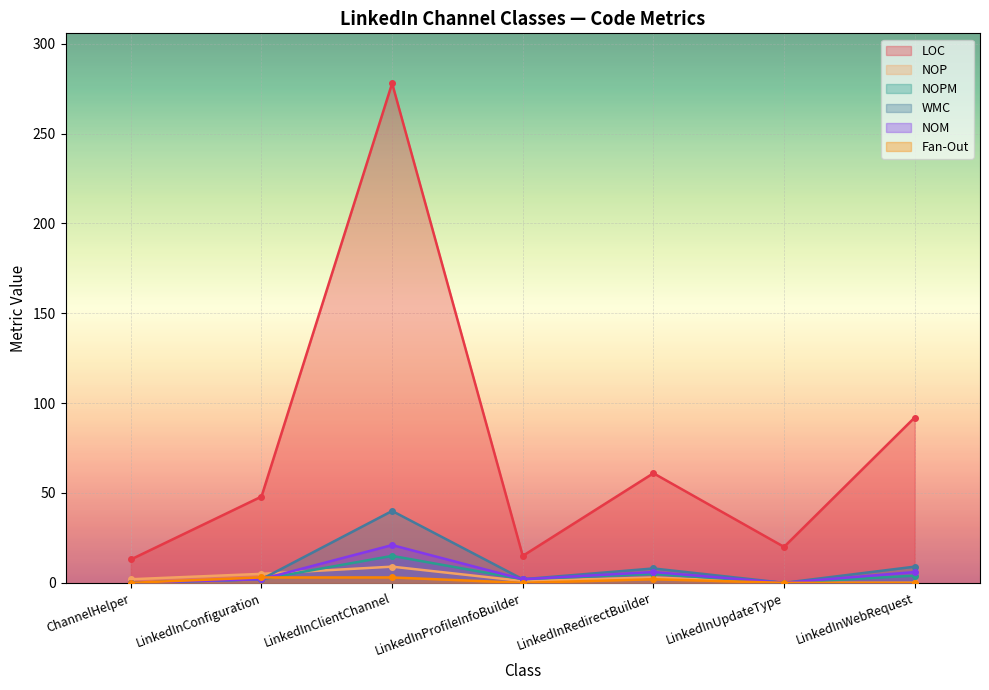

Which series has the widest spread of values?

LOC